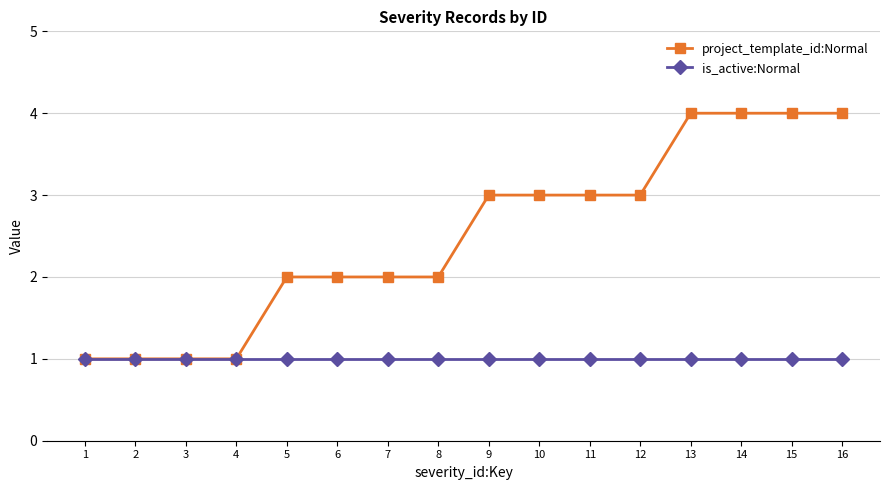

Which series has the widest spread of values?

project_template_id:Normal